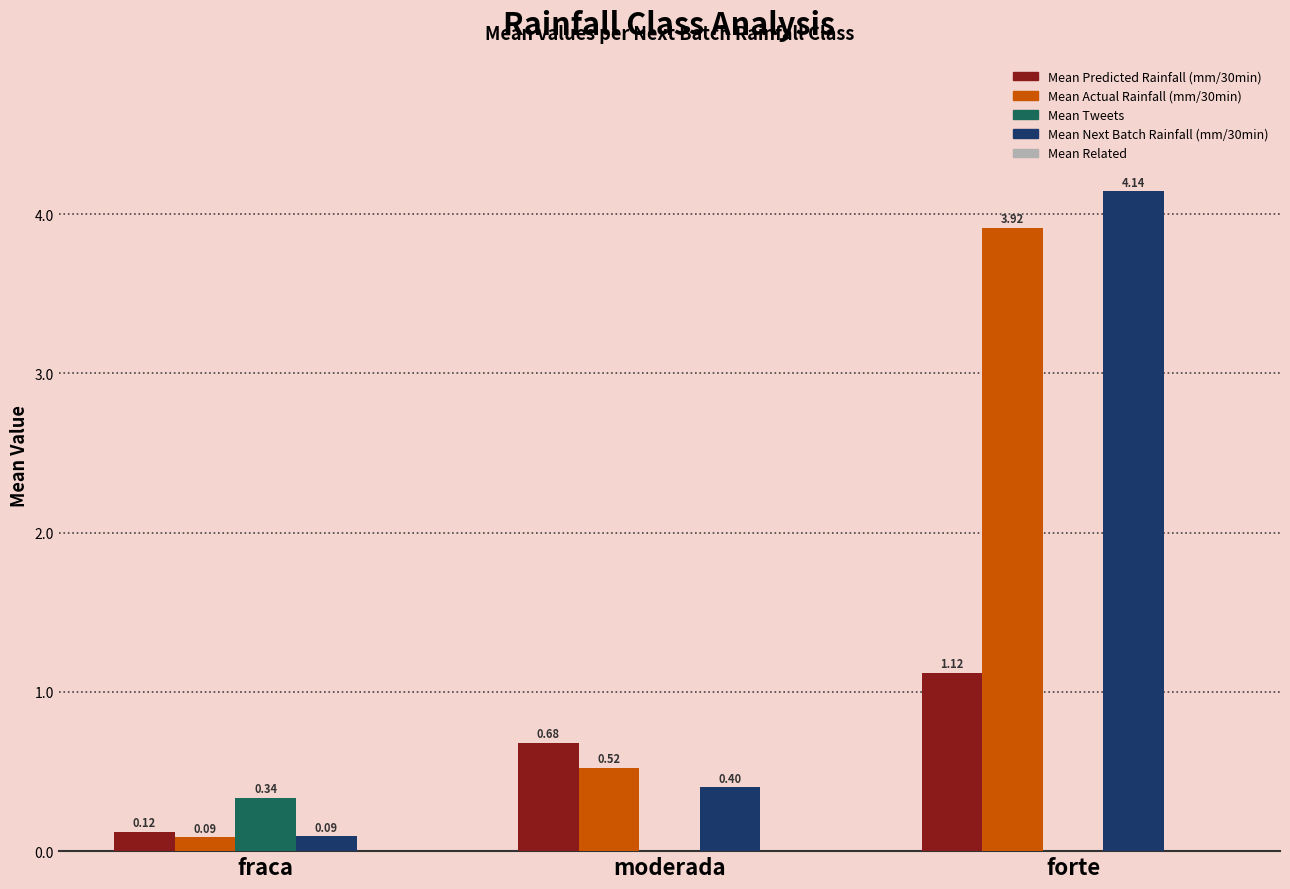

Between fraca and forte, which series saw the biggest shift?

Mean Next Batch Rainfall (mm/30min)